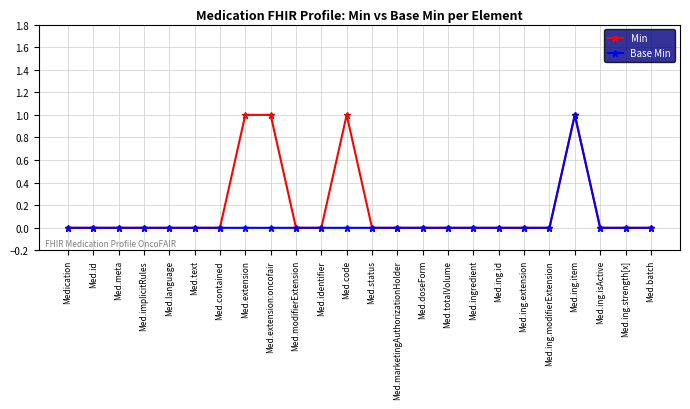

What is the sum of all Base Min values?

1